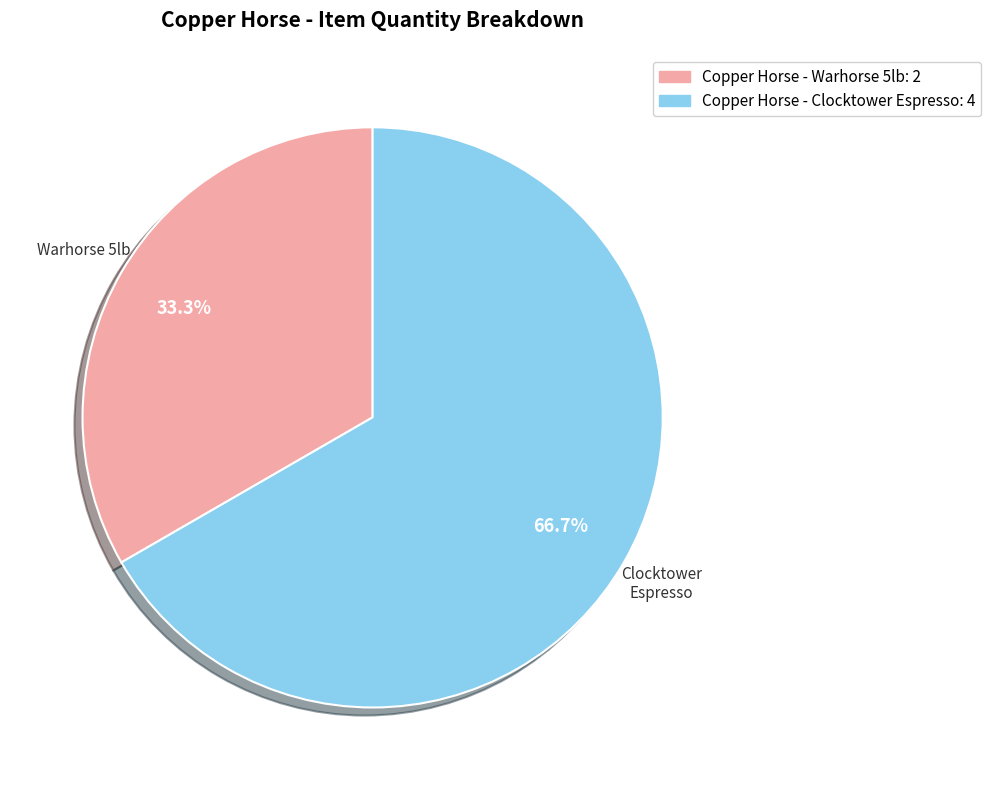

Does any single category account for the majority?

Yes